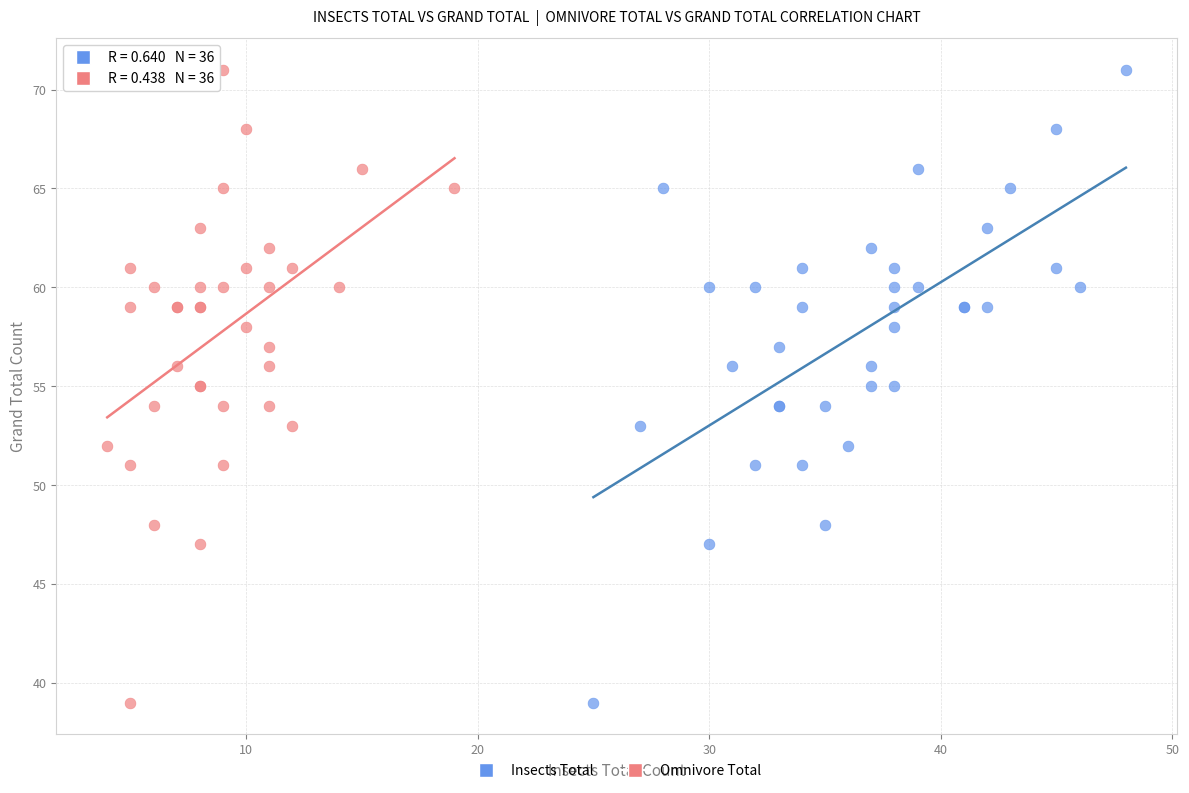

What are all the series names shown in the legend?

Insects Total, Omnivore Total